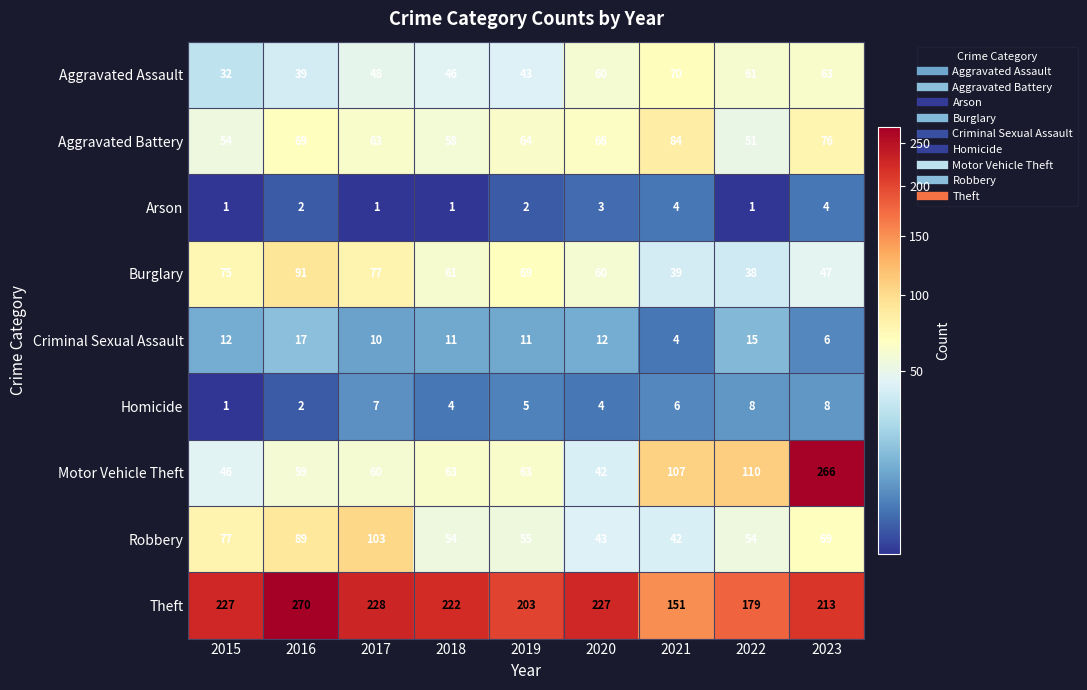

The Aggravated Battery series shows 23 at 2015. True or false?

False